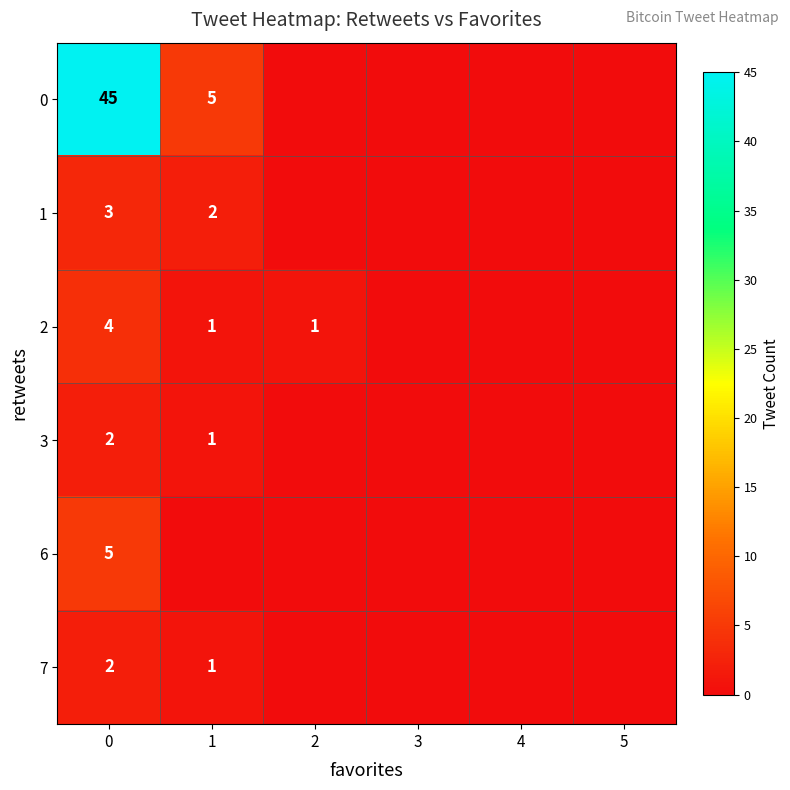

At 4, list the series in order from smallest to largest.

0, 1, 2, 3, 6, 7